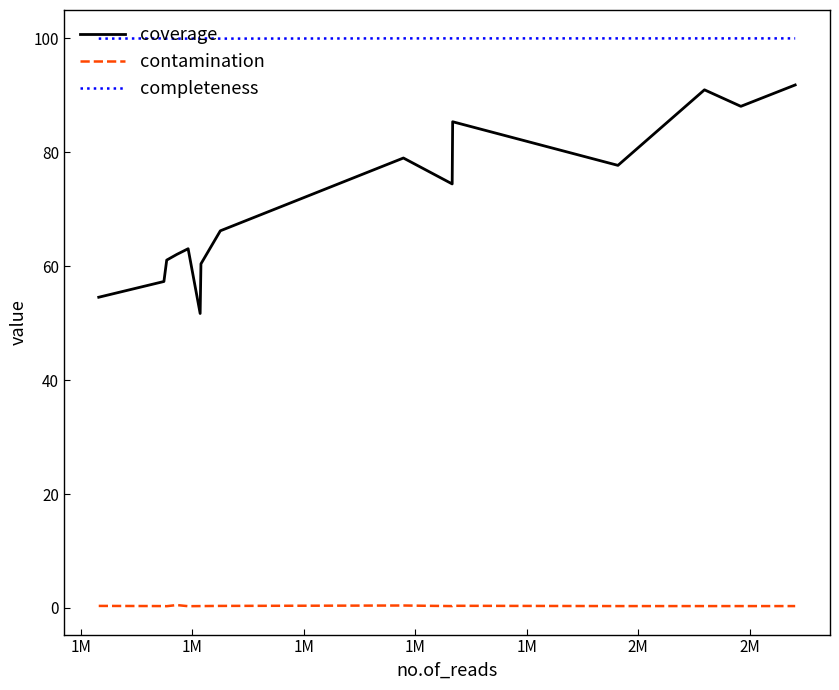

What is the difference between the maximum and minimum values in the contamination series?

0.2